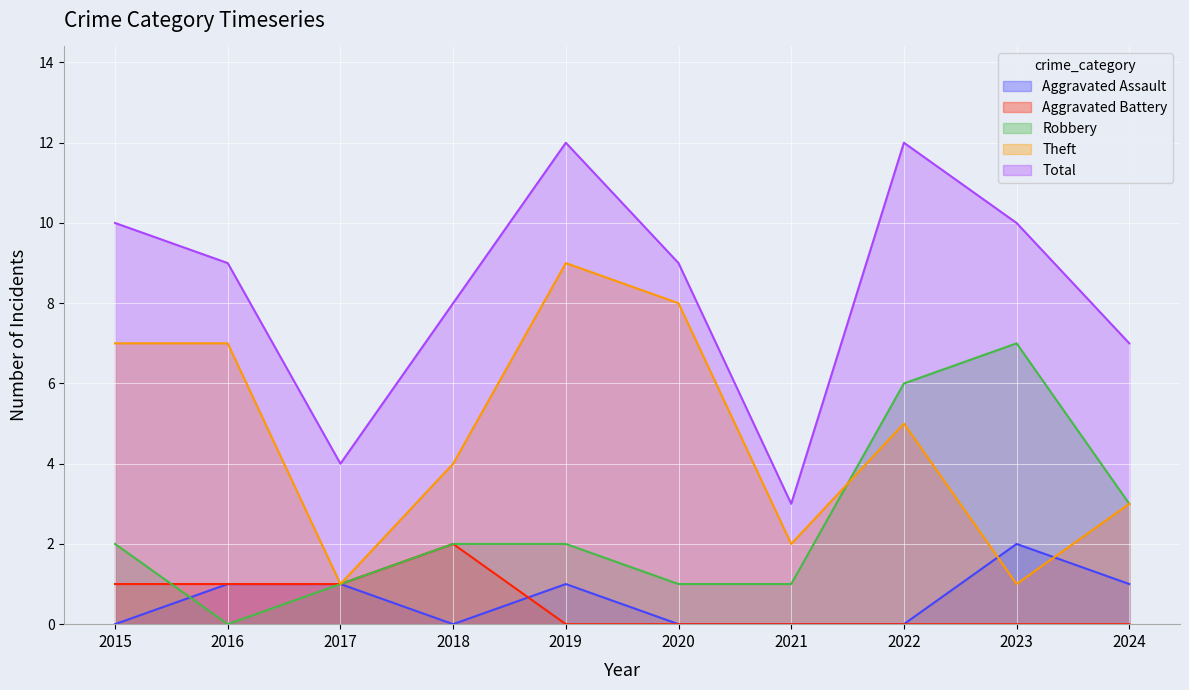

How many lines are shown in the chart?

5